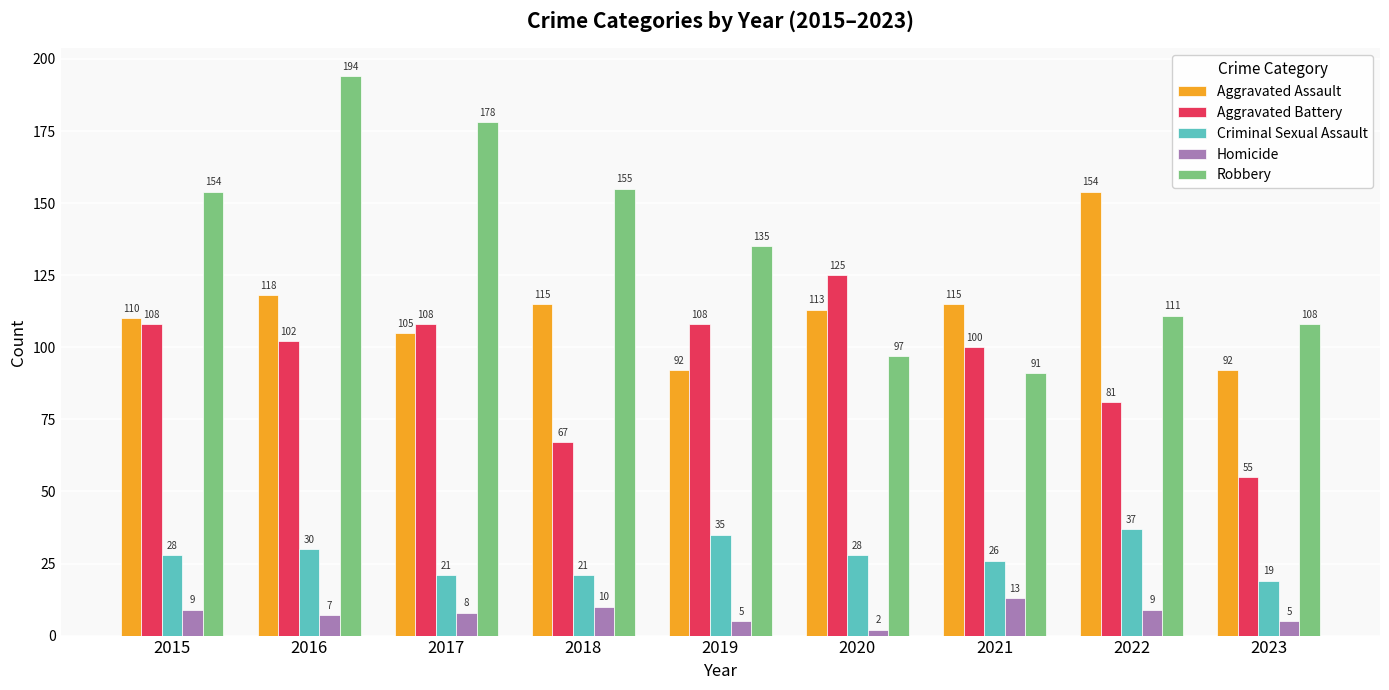

List the series in order of their peak value, highest first.

Robbery, Aggravated Assault, Aggravated Battery, Criminal Sexual Assault, Homicide